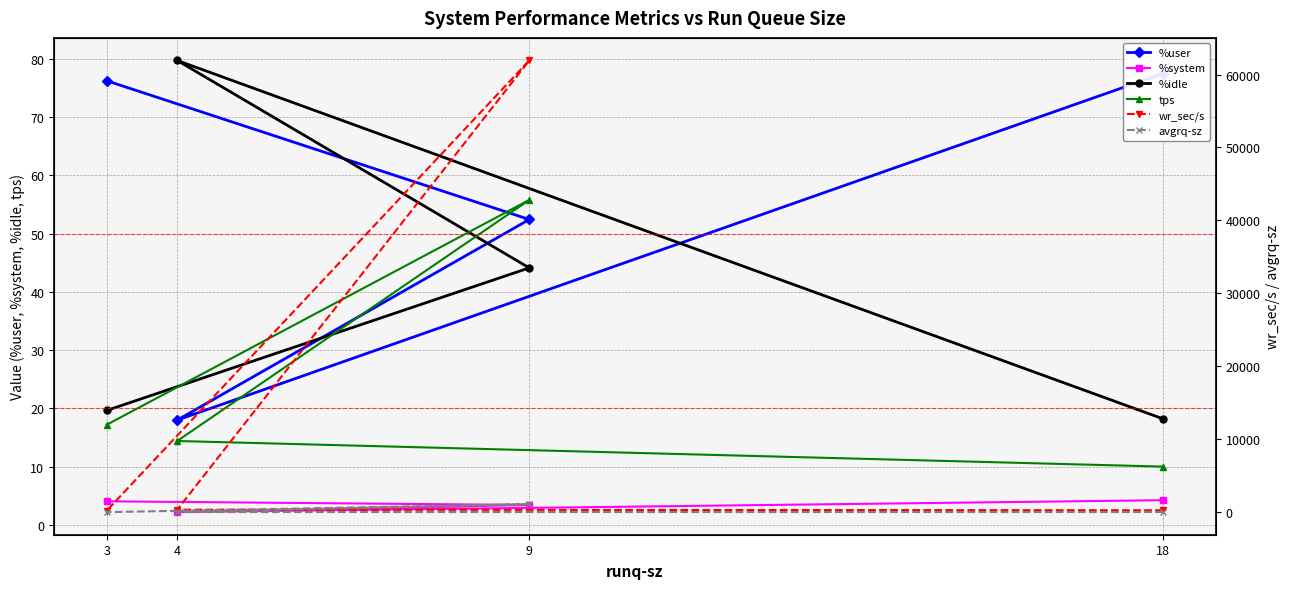

How many series are shown in this chart?

6